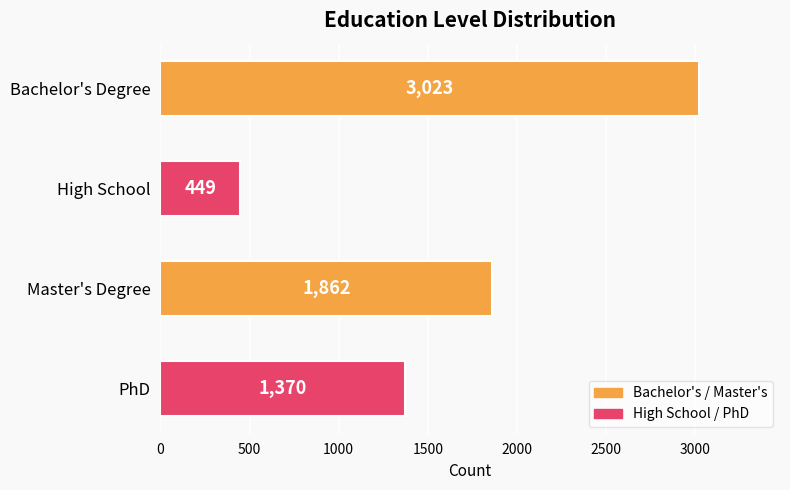

What is the label of the 1st bar from the bottom?

PhD